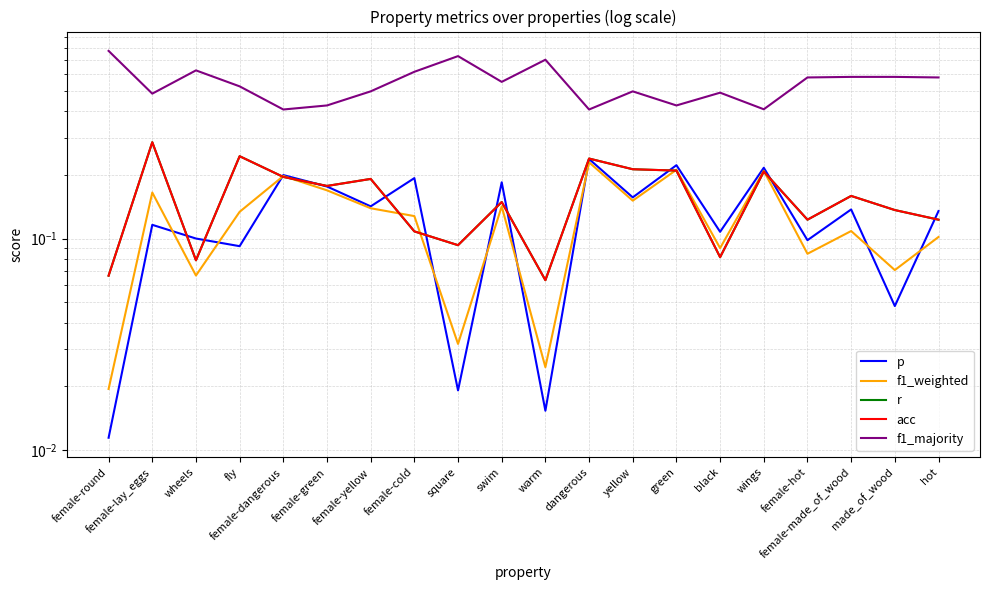

Which category has the lowest value in the acc series?

warm